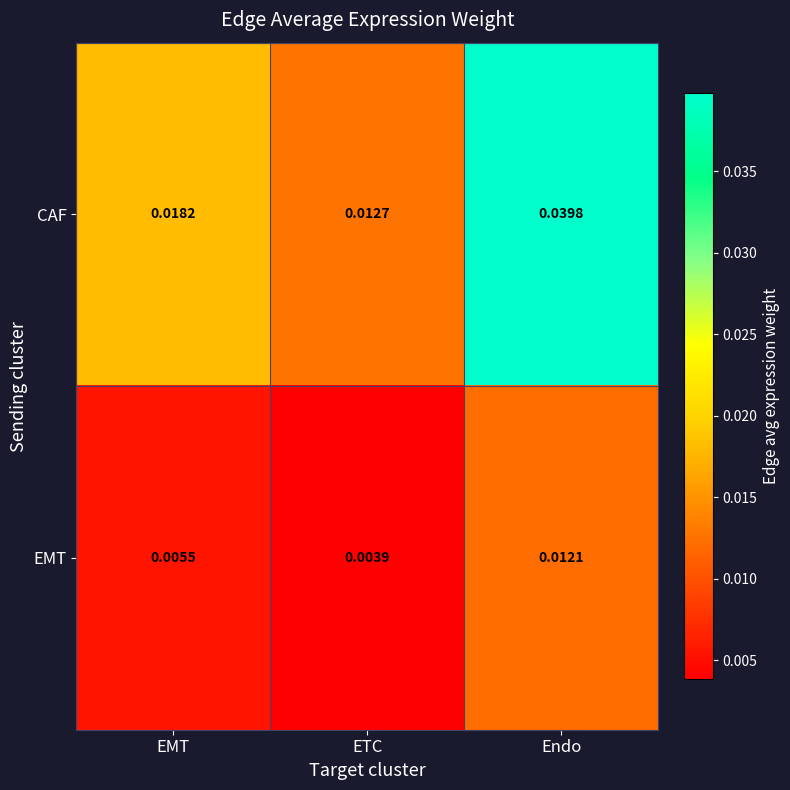

Count the number of data series in this chart.

2